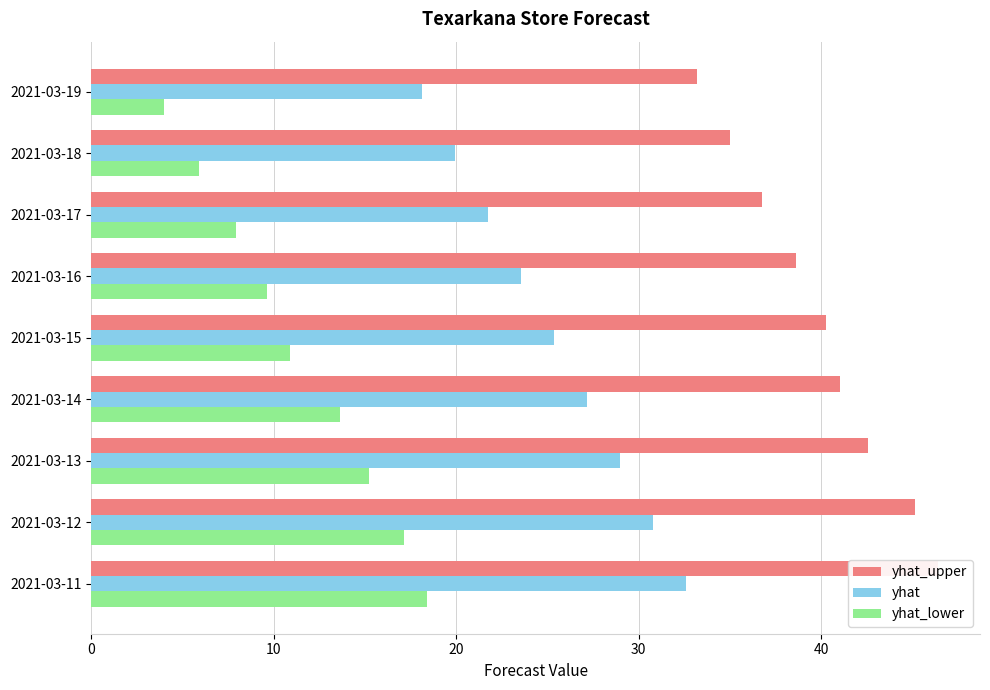

What are all the series names shown in the legend?

yhat_upper, yhat, yhat_lower